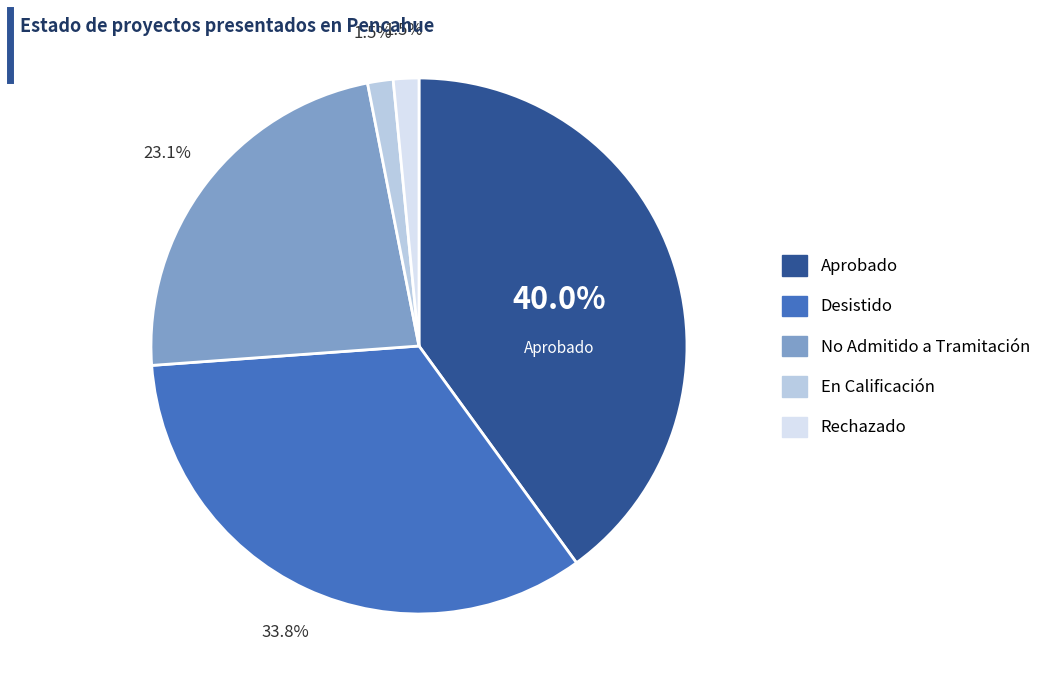

To the nearest percent, what is the average slice percentage?

20%